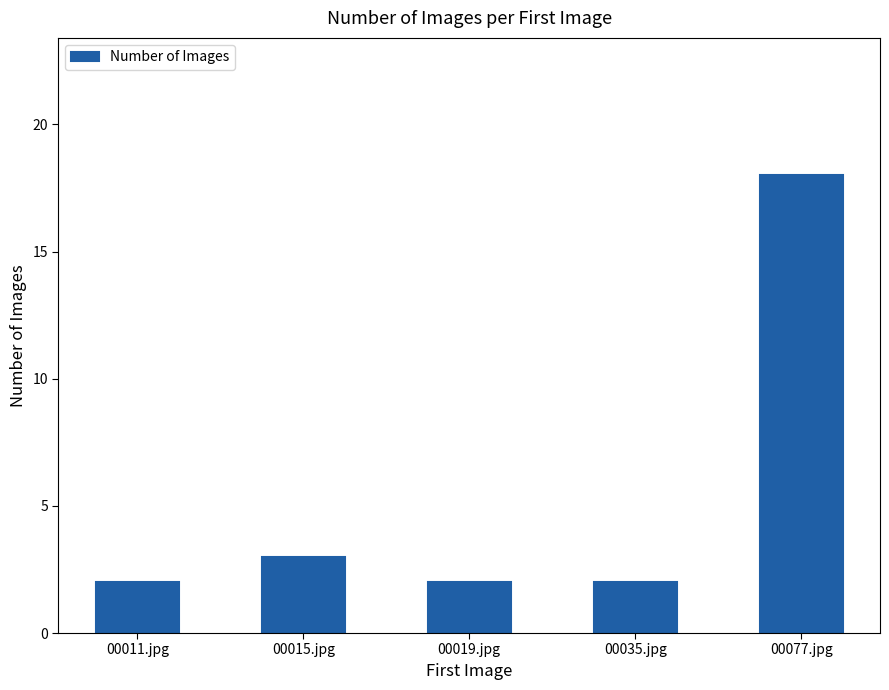

Between 00077.jpg and 00035.jpg, which is larger?

00077.jpg